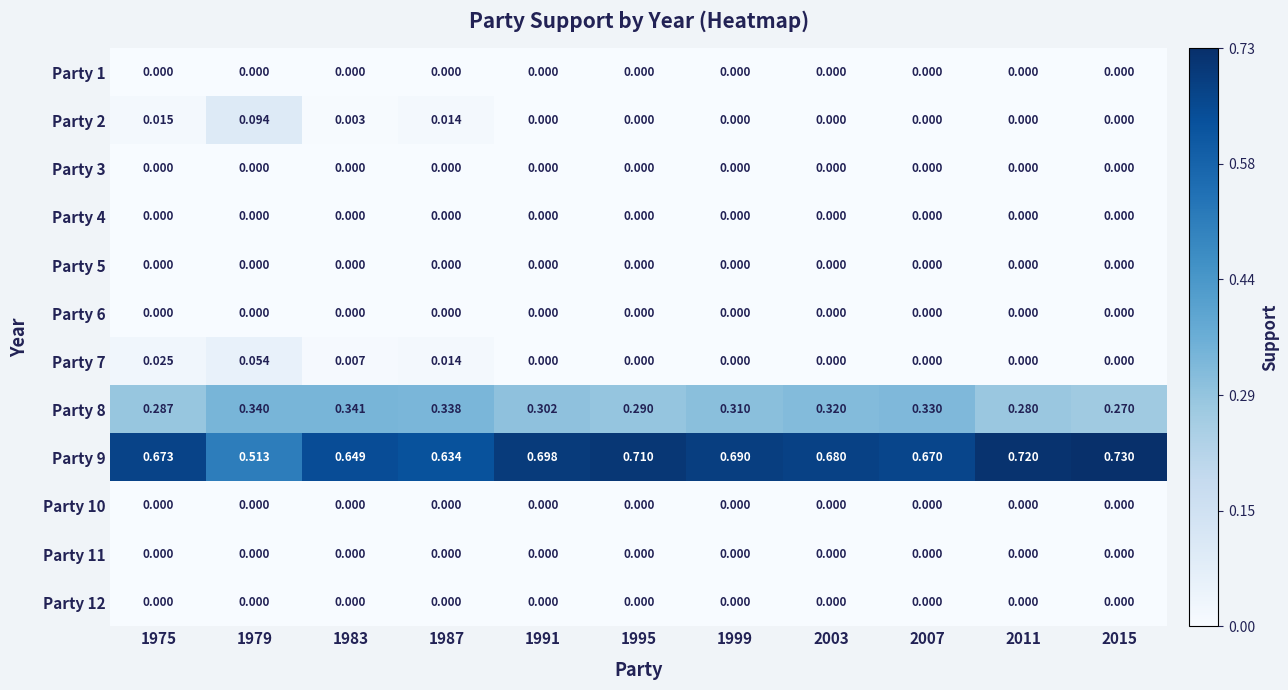

How many positive values does the Party 7 series have?

4